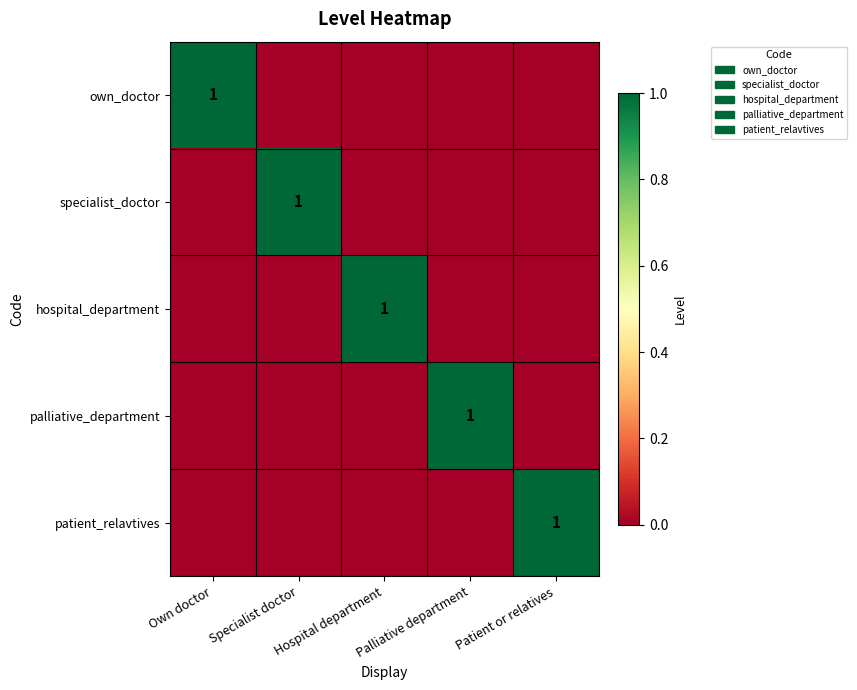

The hospital_department series shows 1 at Hospital department. True or false?

True